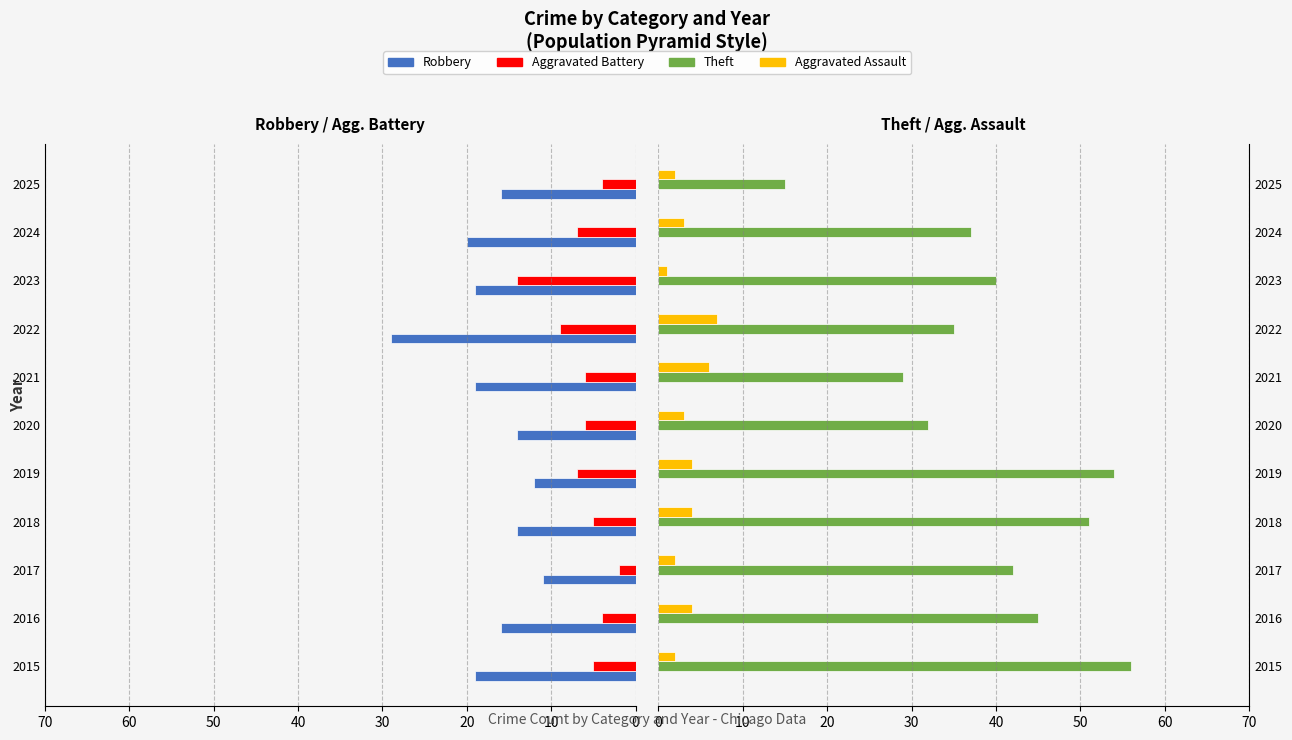

Which series has the widest spread of values?

Theft